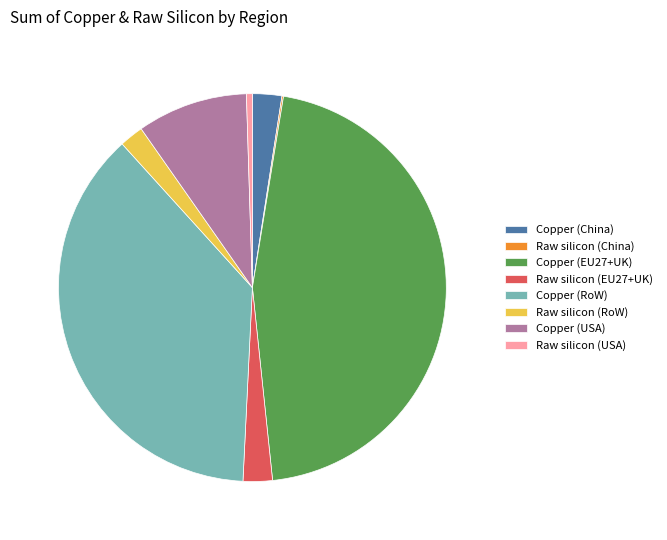

Does Copper (USA) represent more than half of the total?

No